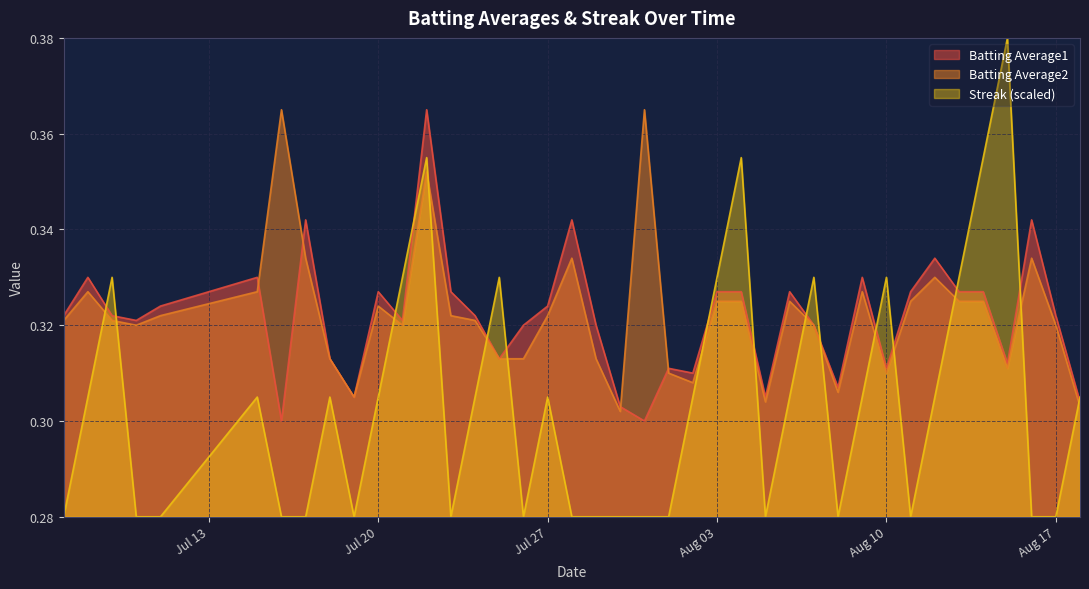

Which series has the largest range (max minus min)?

Streak (scaled)